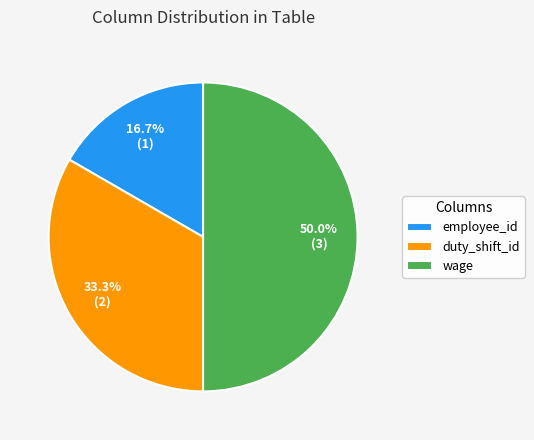

Does duty_shift_id represent more than half of the total?

No